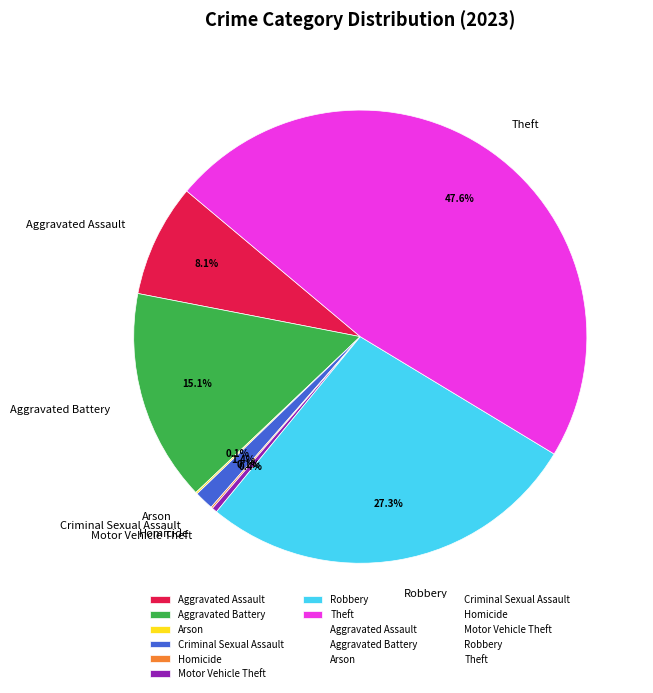

To the nearest percent, what is the difference between the largest and smallest slice percentages?

47%